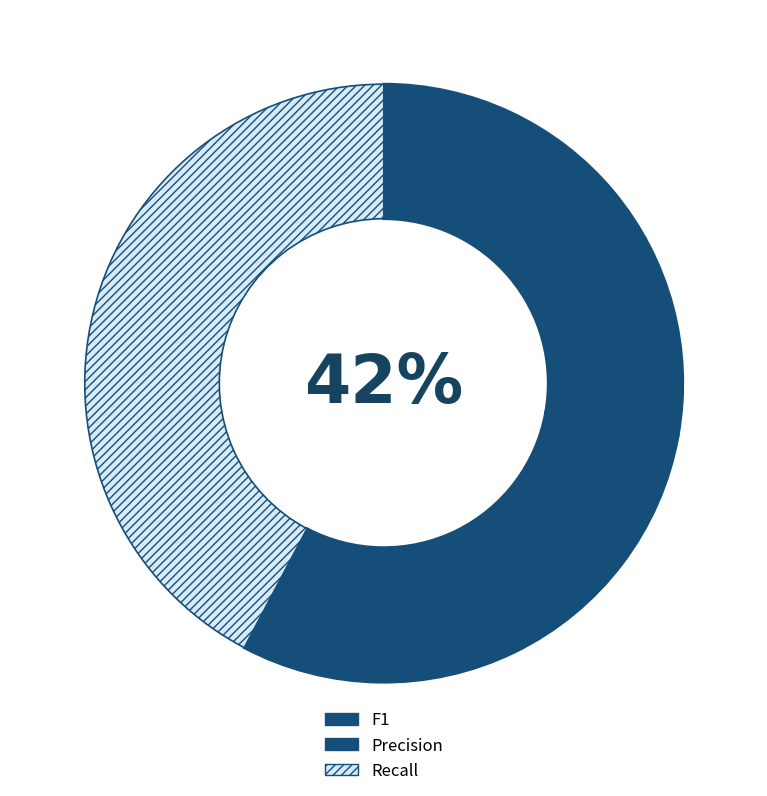

What is the change in value from F1 to Precision?

+2.0